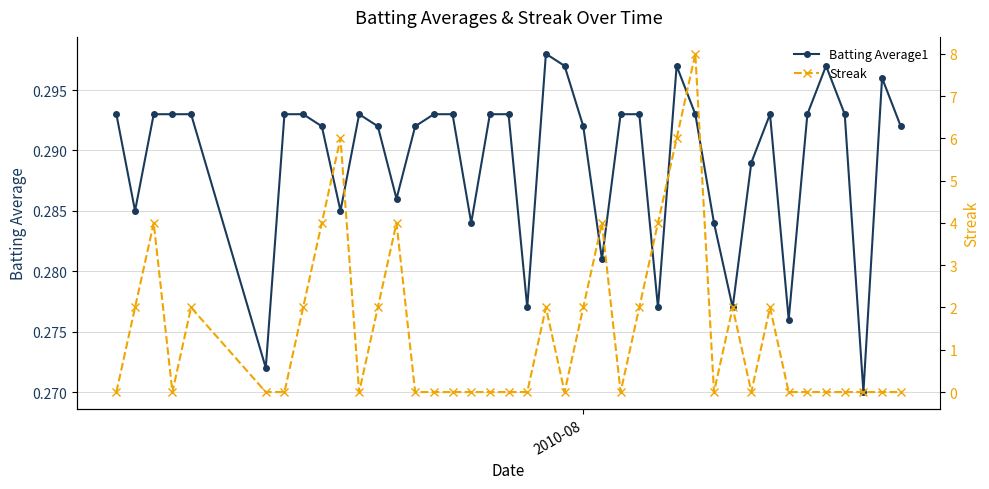

What are all the series names shown in the legend?

Batting Average1, Streak